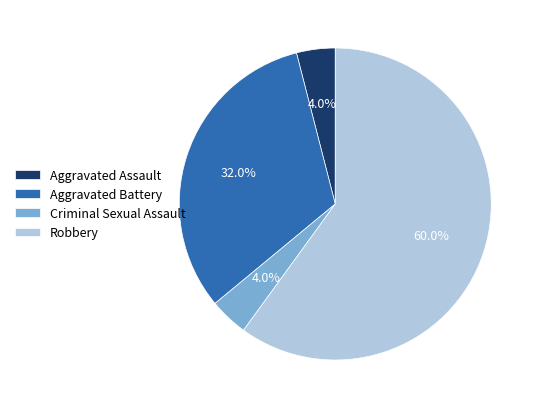

Count the number of slices in the pie.

4